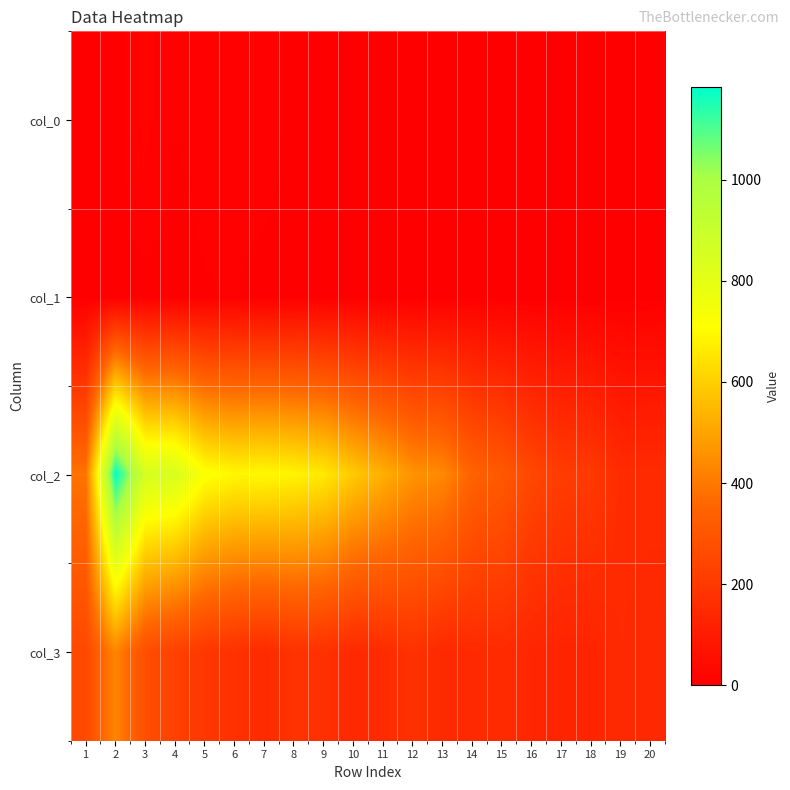

How many distinct data groups are displayed?

4